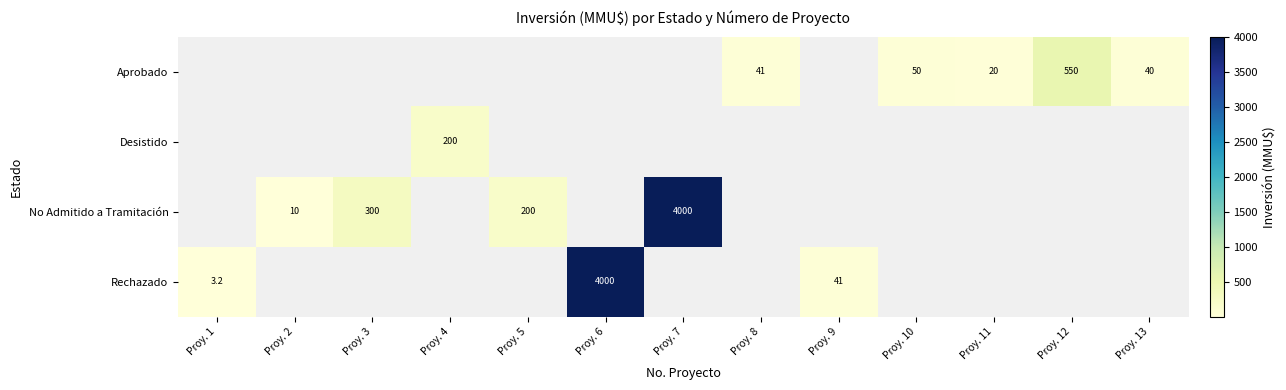

True or false: Aprobado has a value of 41.0 at Proy. 8.

True